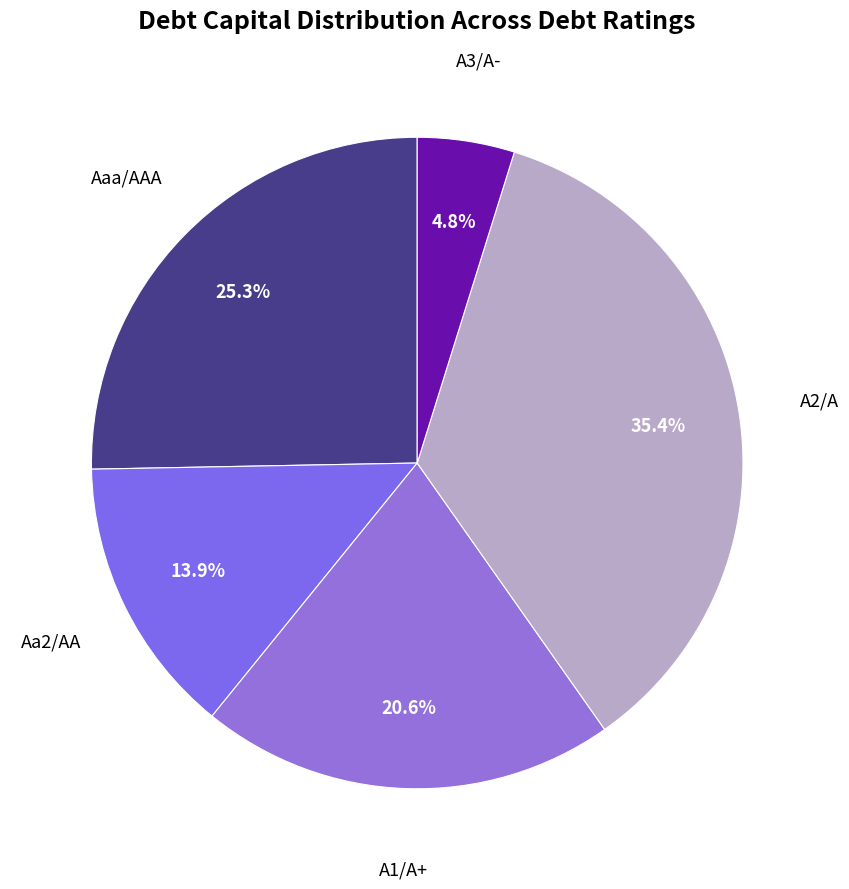

Does Aaa/AAA account for over 50% of the chart?

No